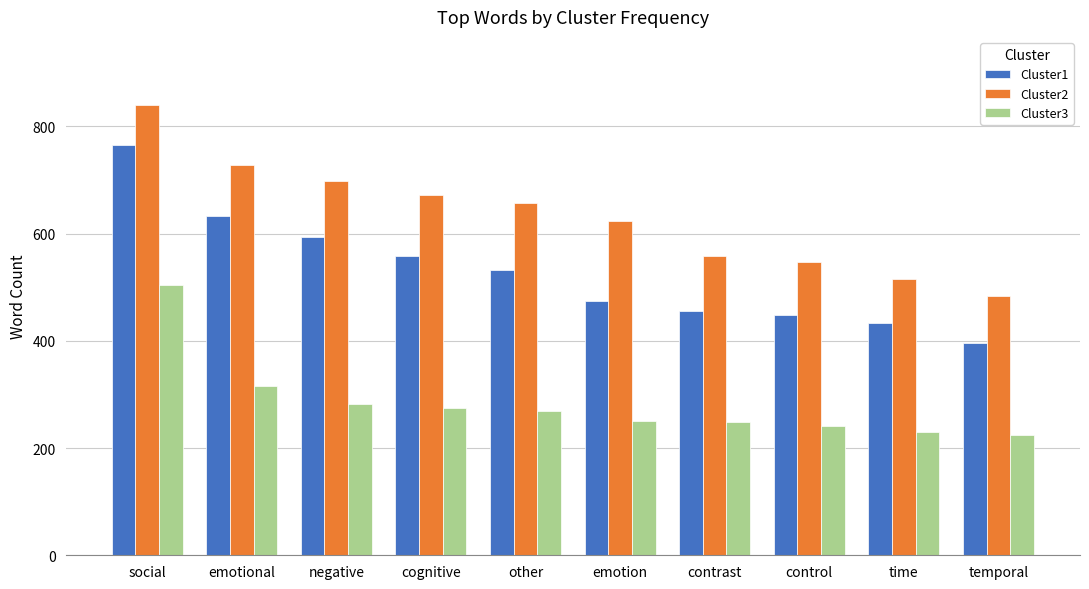

What is the difference between the highest and lowest values at negative?

417